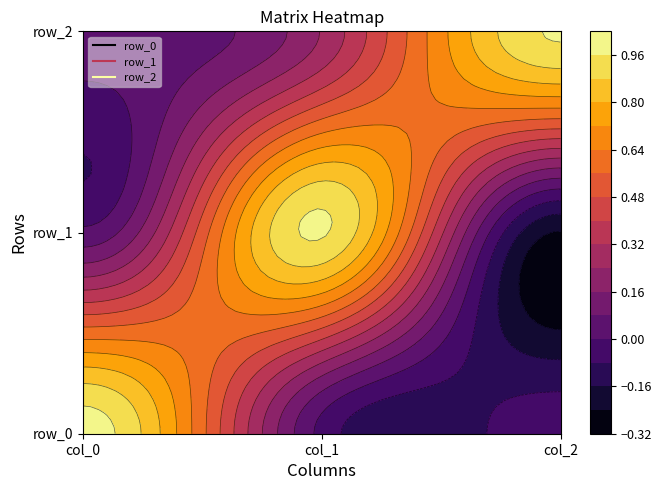

What is the difference between the row_1 values at col_2 and col_0?

0.3